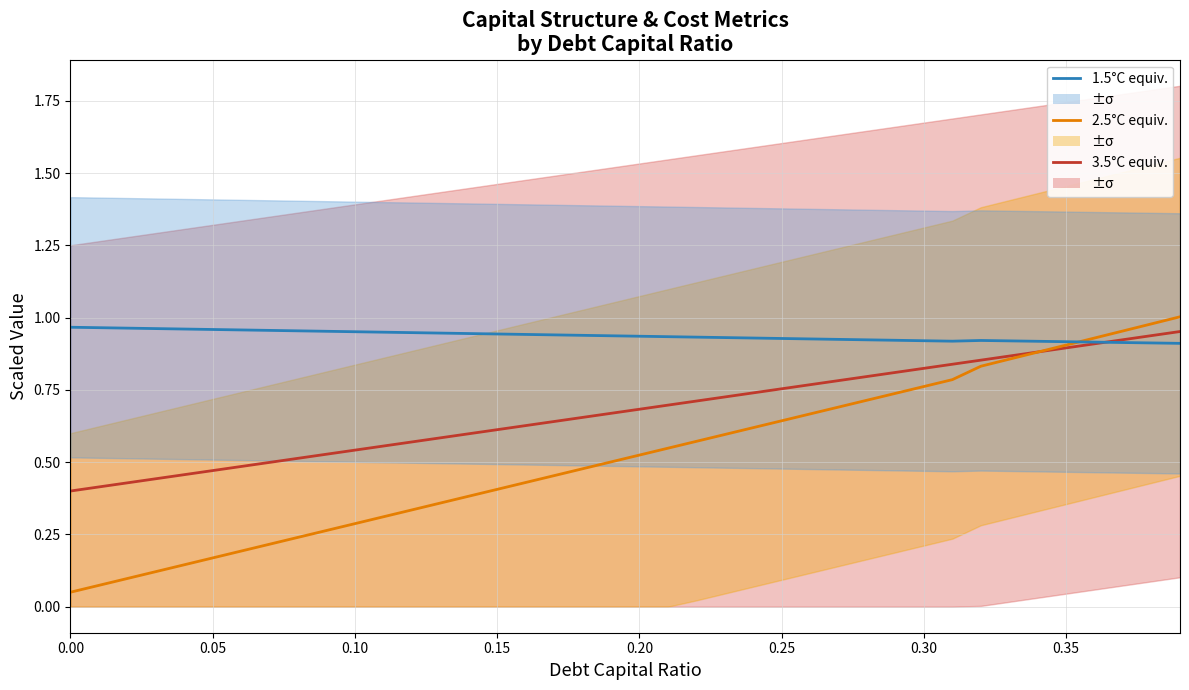

Rank the series at 0.35 from highest to lowest value.

1.5°C, 3.5°C, 2.5°C